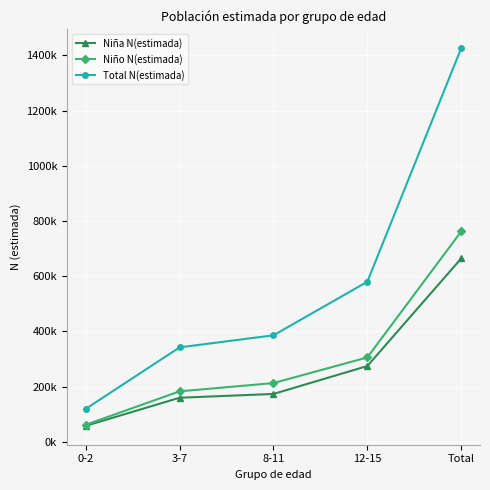

True or false: Niña N(estimada) and Total N(estimada) cross at least once.

False